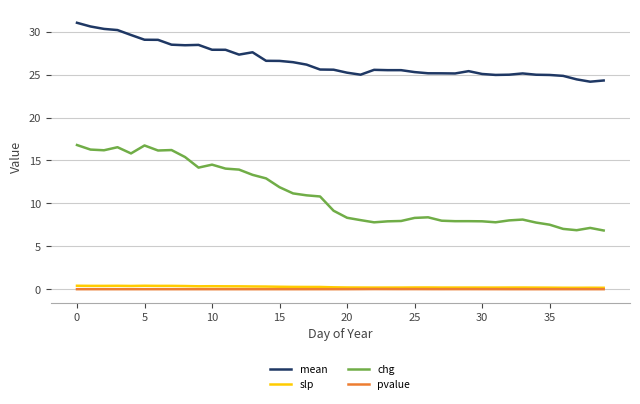

True or false: mean and pvalue intersect in this chart.

False